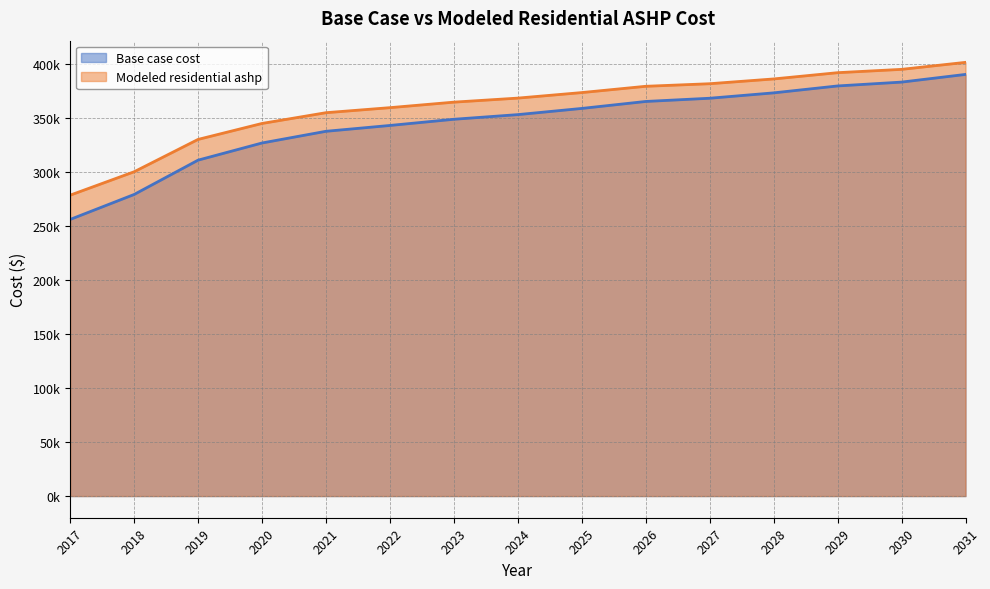

What are all the series names shown in the legend?

Base case cost, Modeled residential ashp